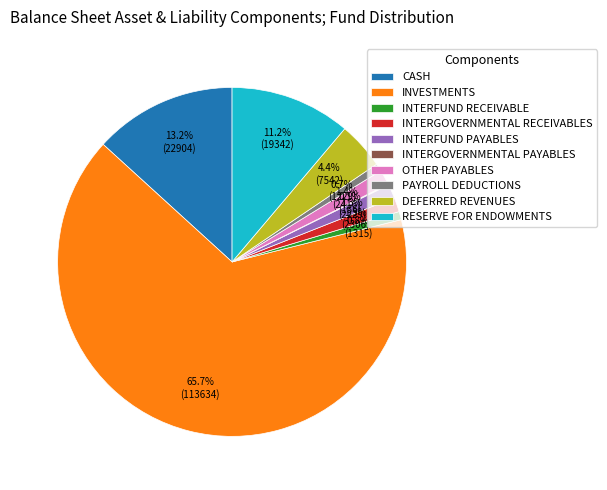

Which has a higher value, DEFERRED REVENUES or CASH?

CASH